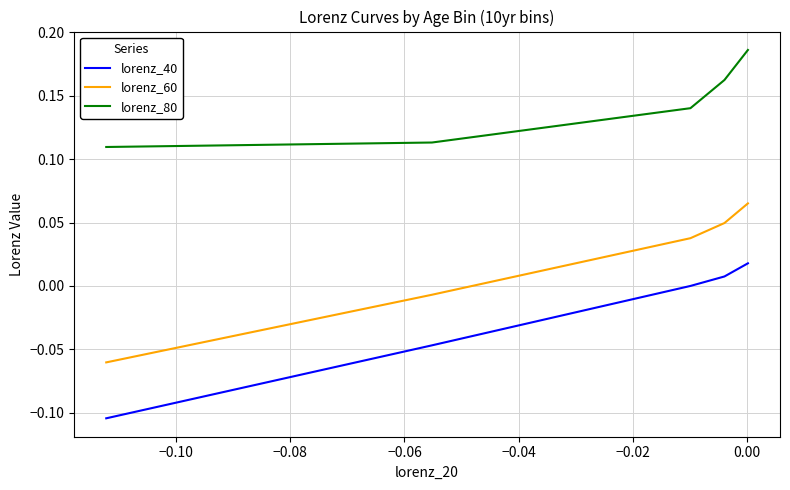

True or false: lorenz_60 has more than 0 interior local peaks.

False